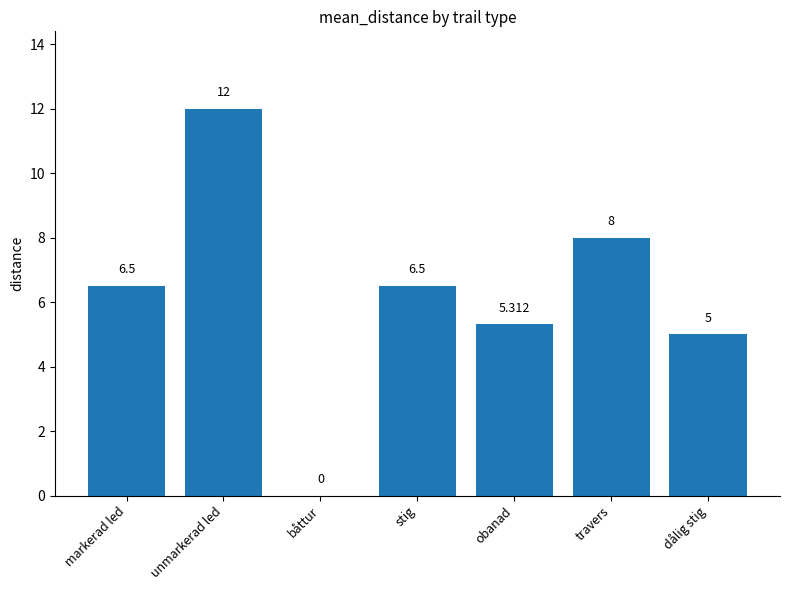

What is the average value?

6.2